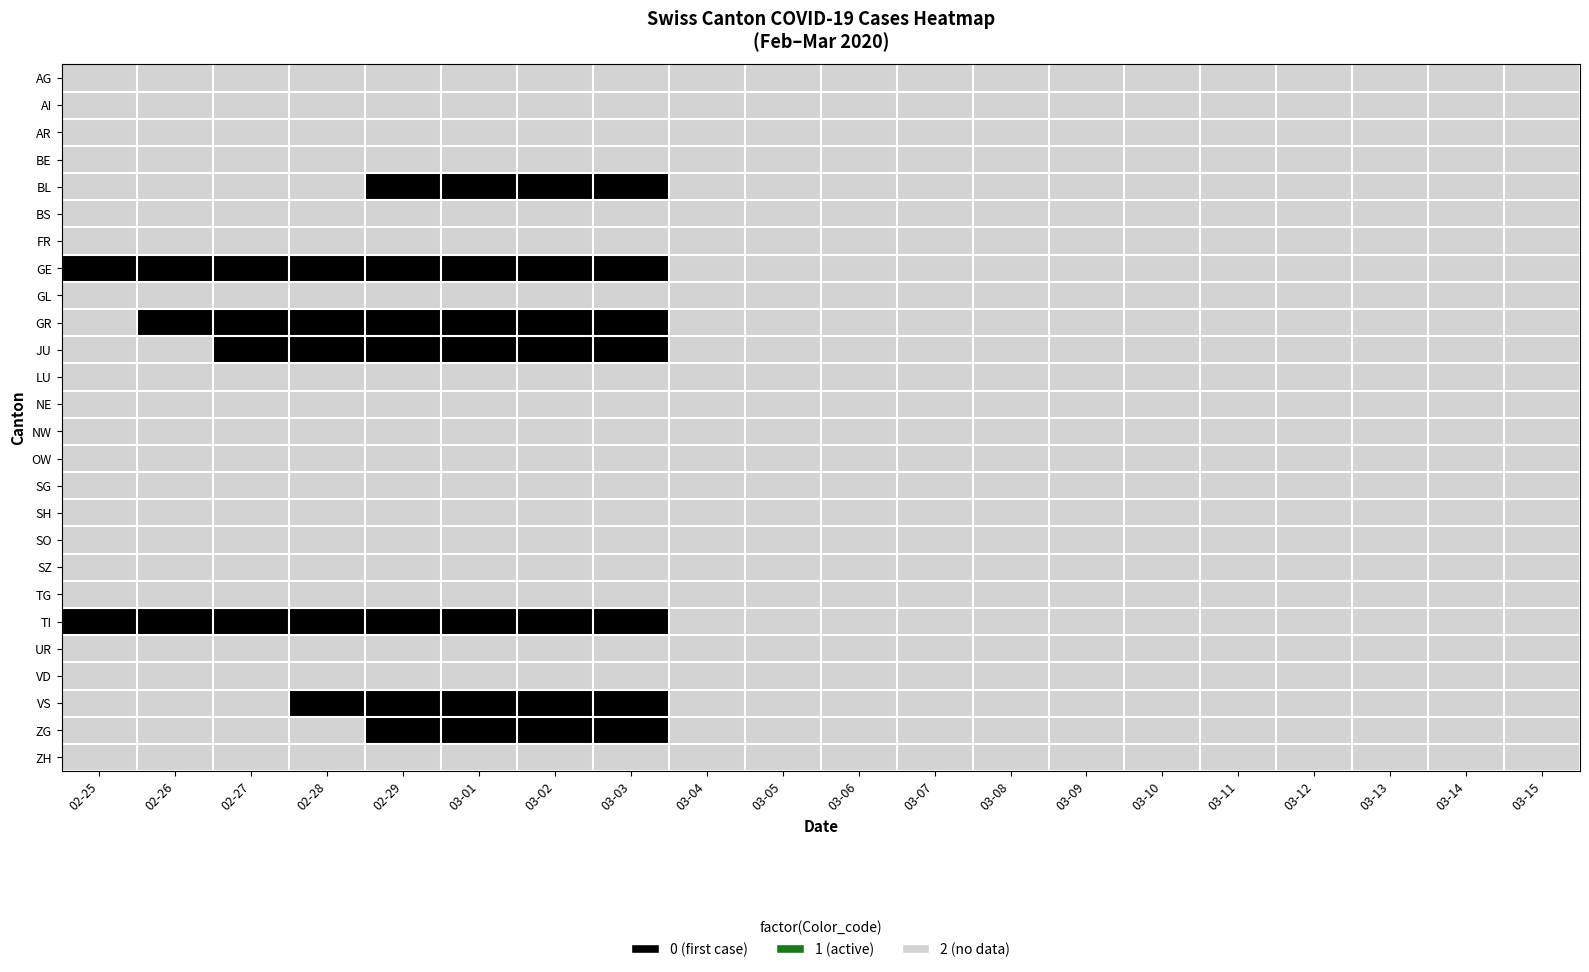

Which series changed the most between 02-26 and 03-10?

GE